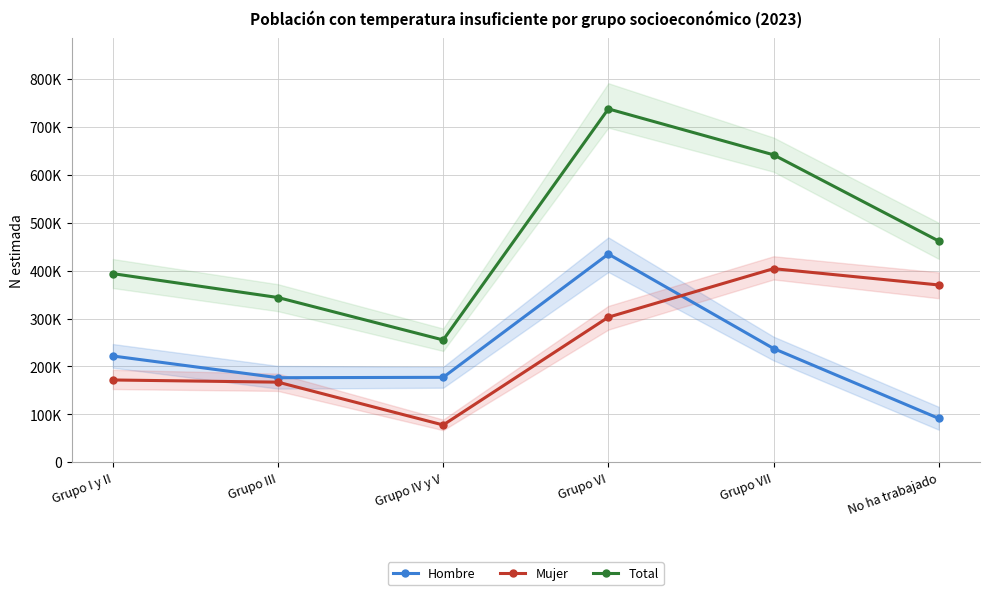

What is the approximate value of Mujer at Grupo VI, to the nearest 50?

302800